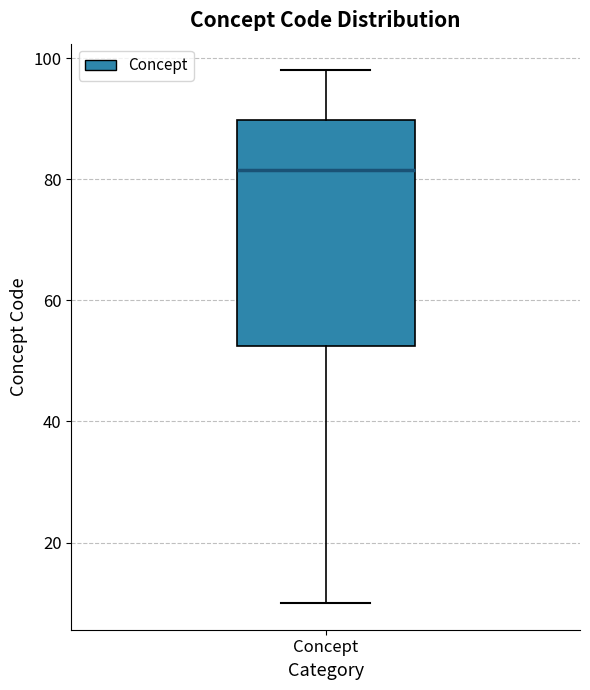

Read this box plot against the y-axis: the position of the median line, the range covered by the box, and the ends of both whiskers. The values are not printed on the chart, so give them approximately, as read against the axis.

median 82, box 52 to 90, whiskers 10 to 98